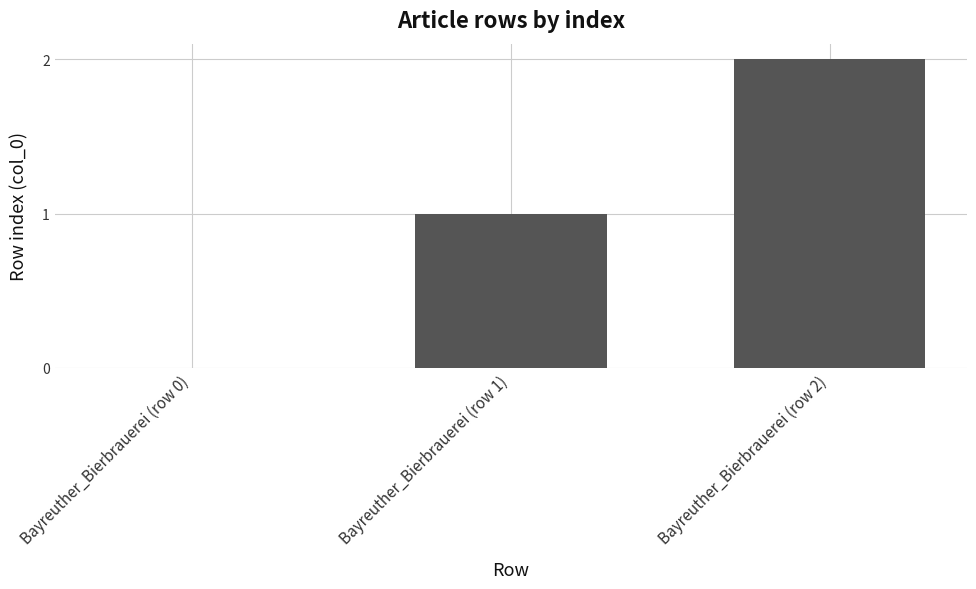

Is it true that the value at Bayreuther_Bierbrauerei (row 2) is 3?

False